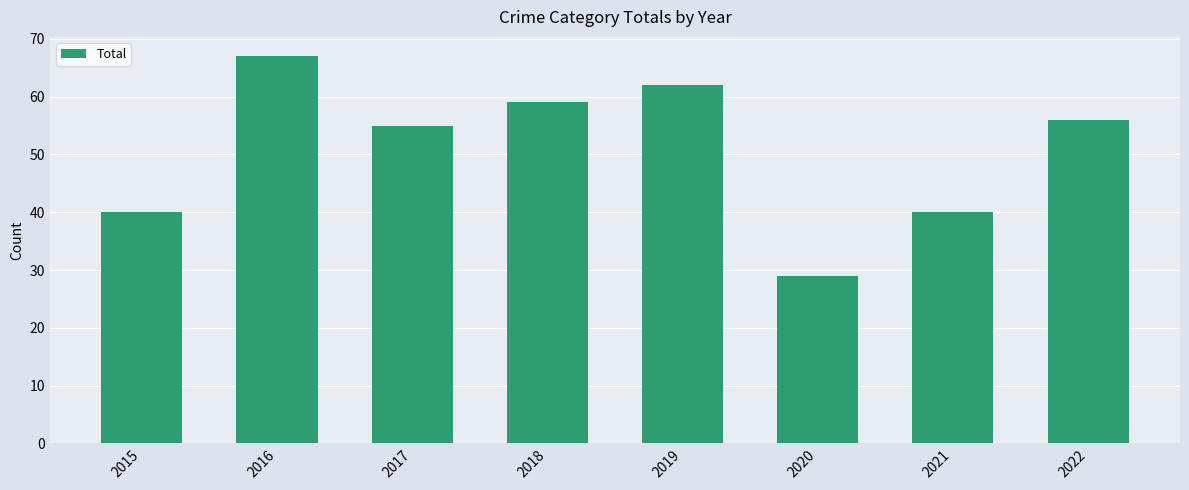

Where is the data nearest to the value 48?

2017